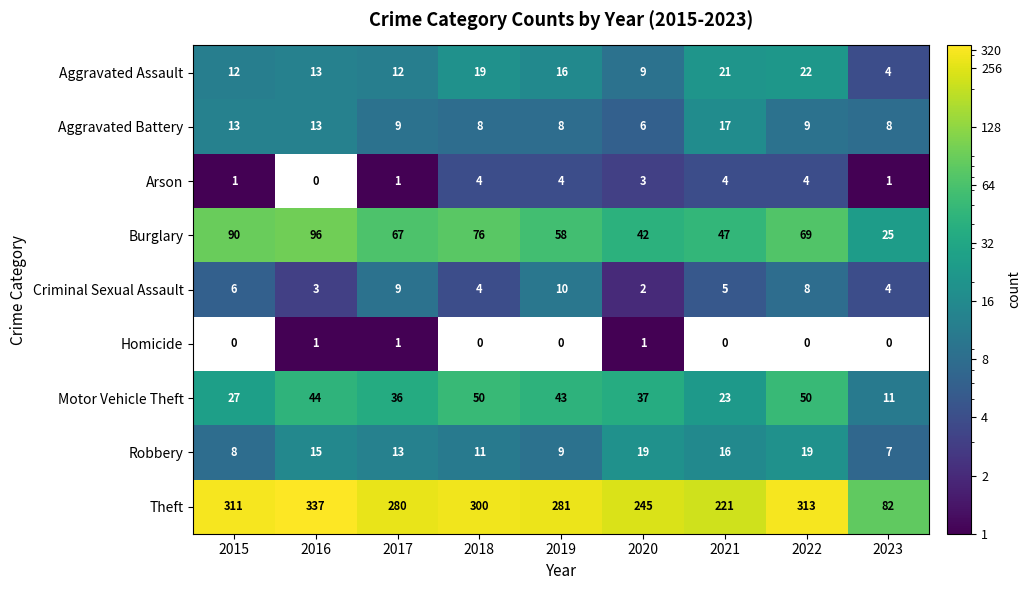

What is the sum of the Arson values at 2021 and 2015?

5